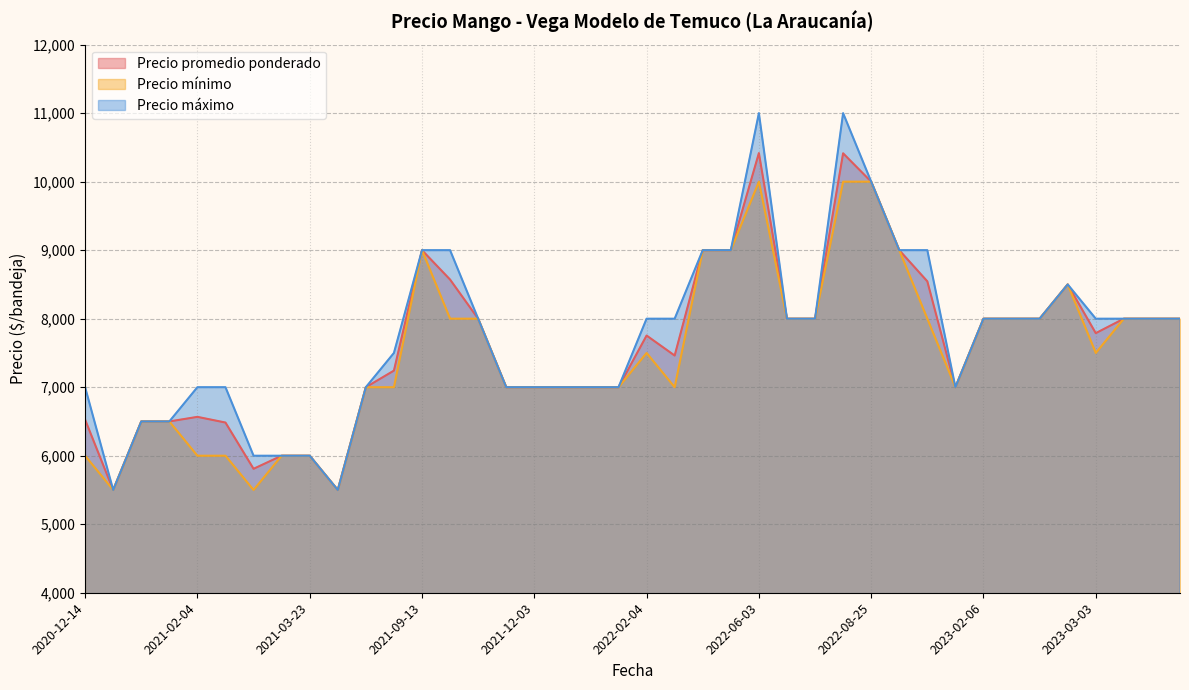

What is the difference between the maximum and minimum values in the Precio maximo series?

5500